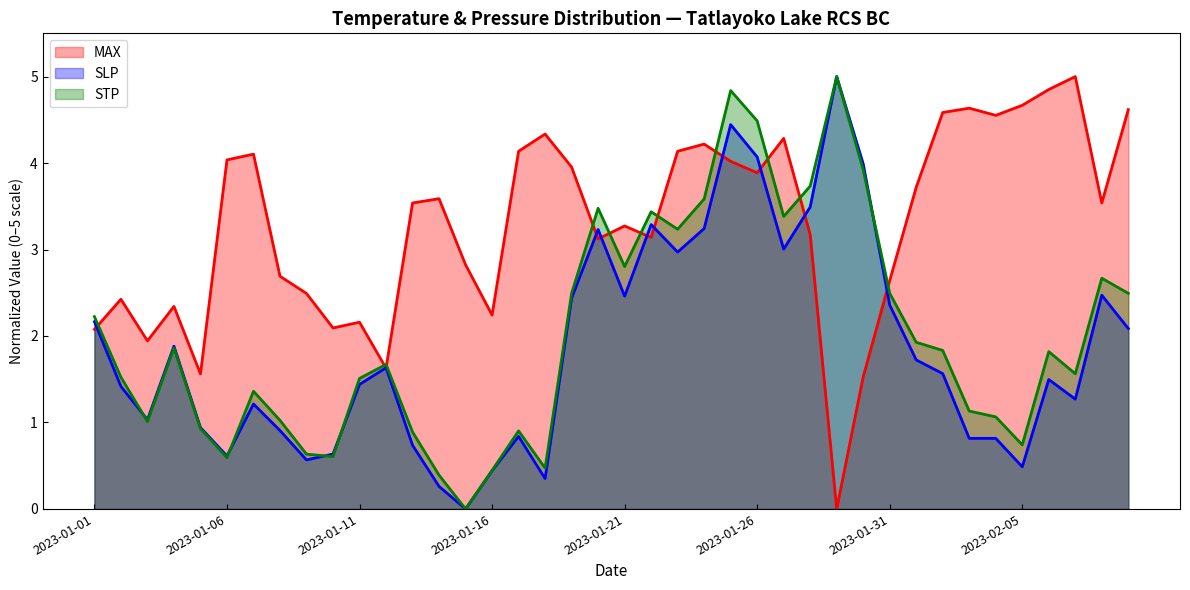

How many interior local valleys does the MAX series have?

11